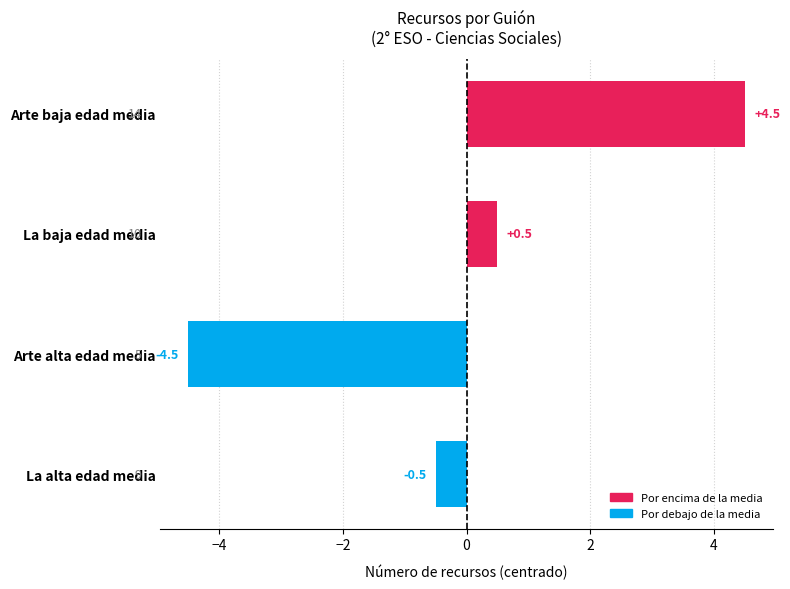

What is the smallest value displayed?

-4.5